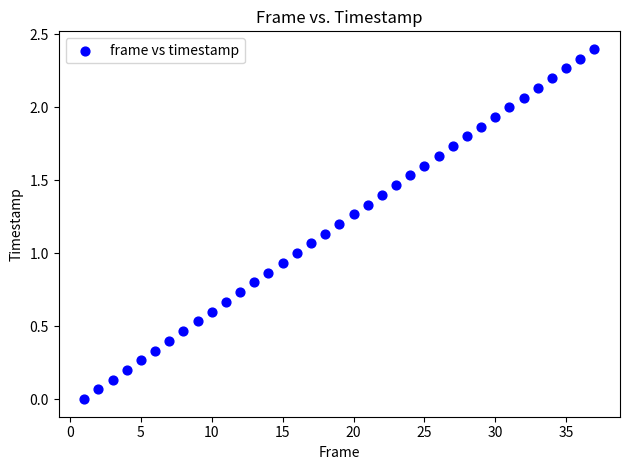

What is the range of Y values (max minus min)?

2.4